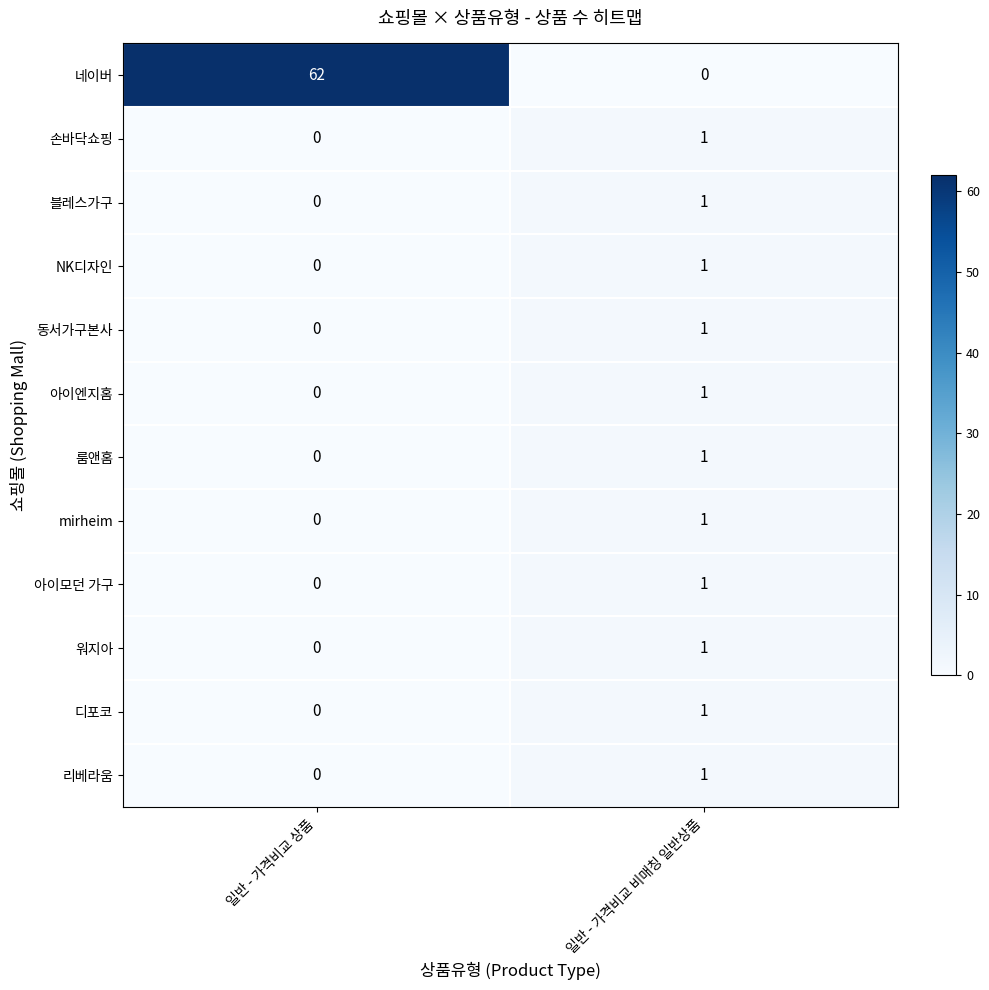

Reading right to left, extract all data points from this chart.

네이버: 0	62
손바닥쇼핑: 1	0
블레스가구: 1	0
NK디자인: 1	0
동서가구본사: 1	0
아이엔지홈: 1	0
룸앤홈: 1	0
mirheim: 1	0
아이모던 가구: 1	0
워지아: 1	0
디포코: 1	0
리베라움: 1	0